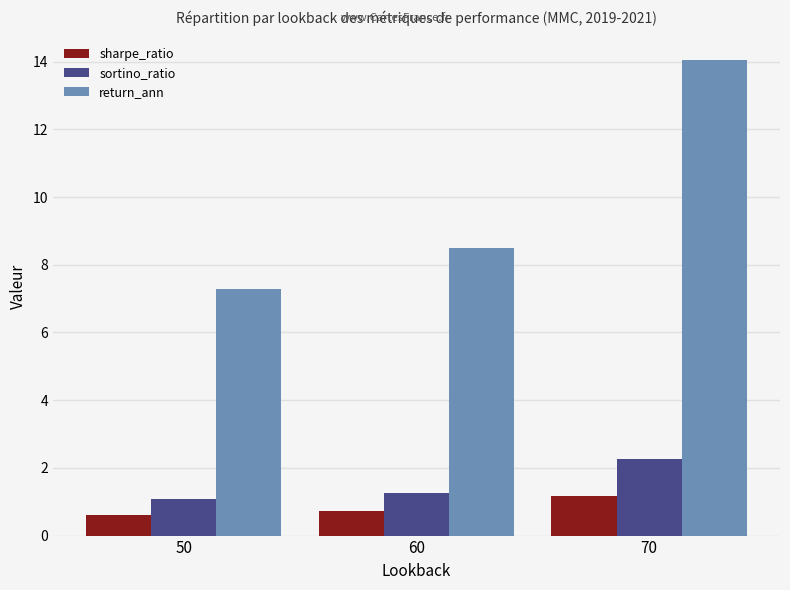

Does the chart contain any negative values?

No